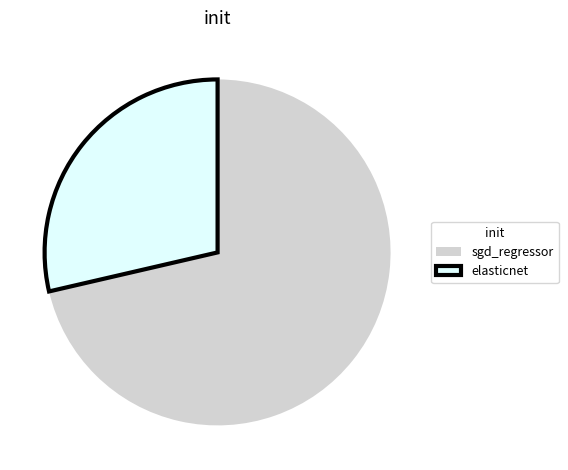

Do sgd_regressor and elasticnet together represent more than half of the pie?

Yes